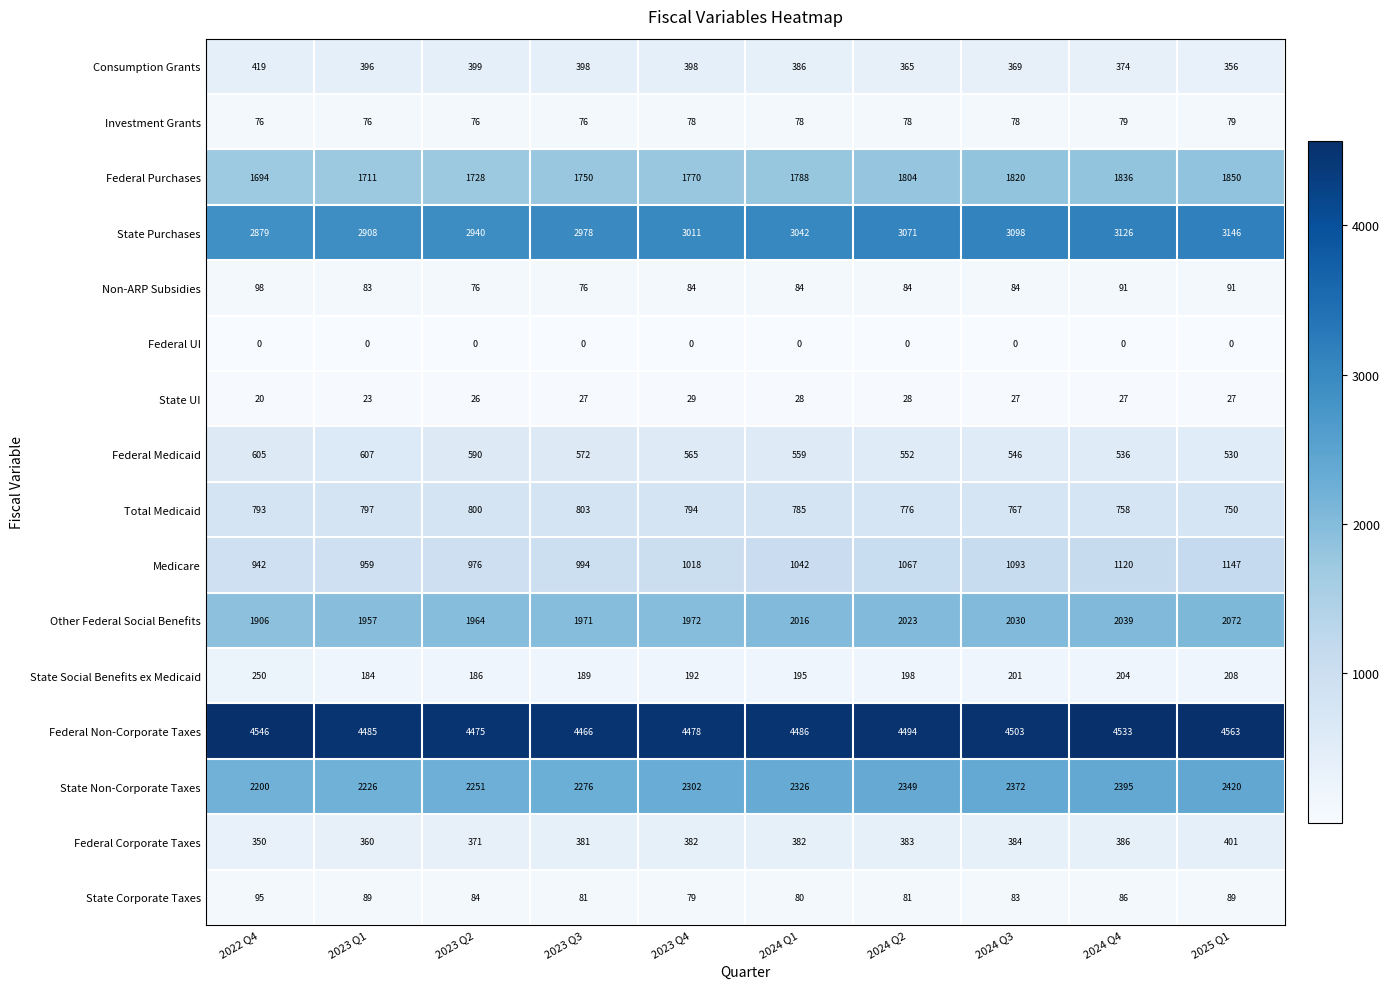

What is the total value across all series at 2024 Q1?

17277